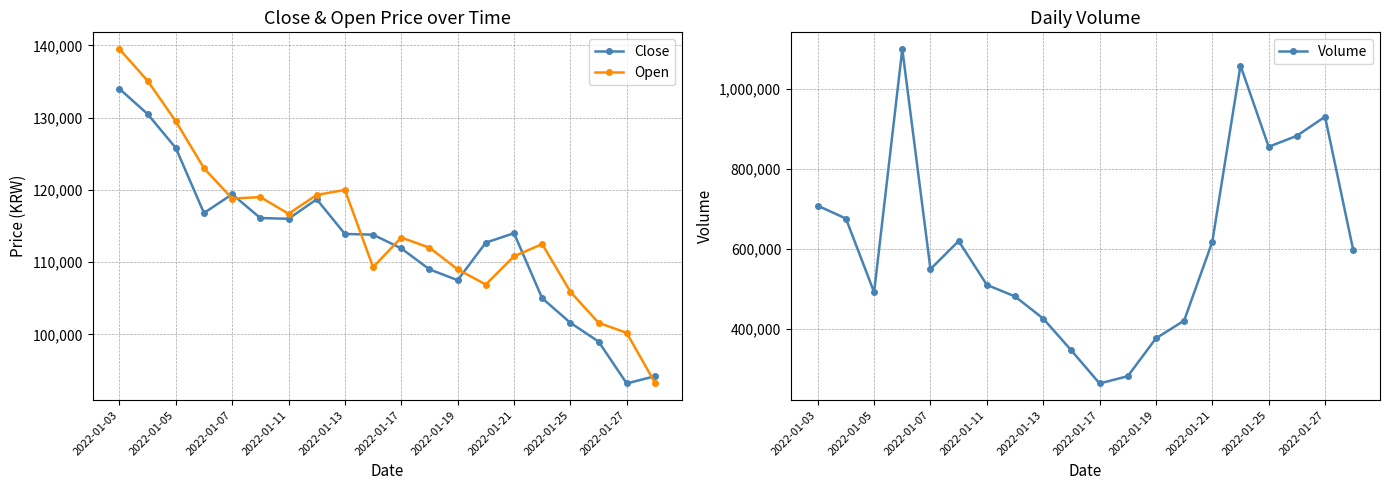

At which label does Close first exceed 113900?

2022-01-03